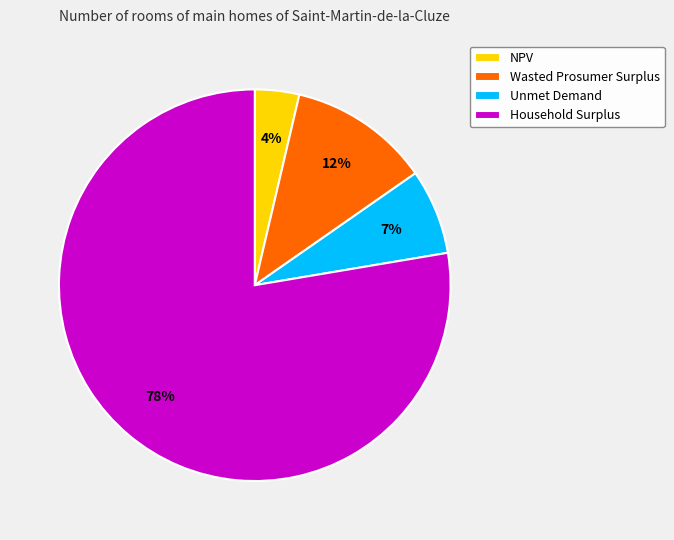

To the nearest percent, what is the difference between the NPV and Wasted Prosumer Surplus slice percentages?

8%